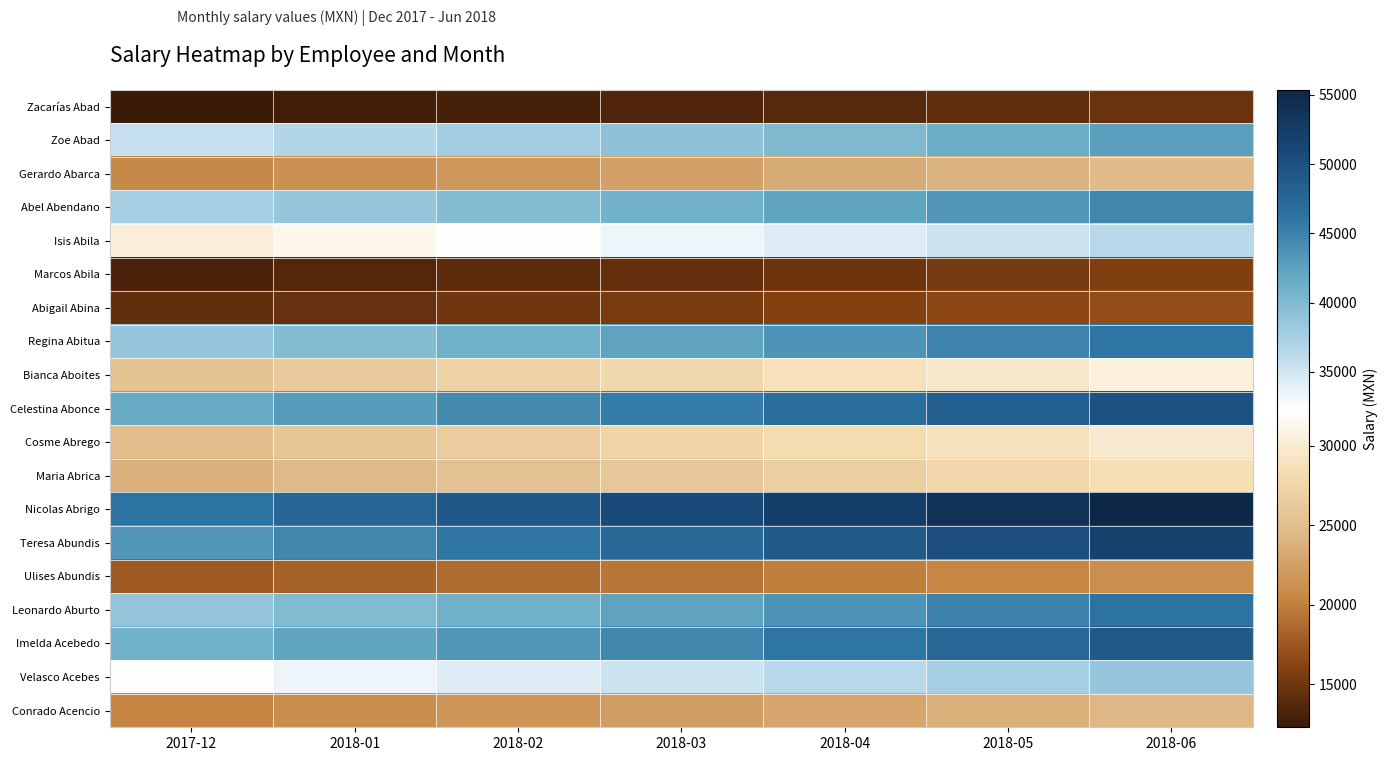

Reading left to right, what are all the values shown in this chart?

Zacarías Abad: 2017-12=12299.0	2018-01=12668.0	2018-02=13048.0	2018-03=13439.4	2018-04=13842.6	2018-05=14257.9	2018-06=14685.6
Zoe Abad: 2017-12=35722.0	2018-01=36793.7	2018-02=37897.5	2018-03=39034.4	2018-04=40205.4	2018-05=41411.6	2018-06=42653.9
Gerardo Abarca: 2017-12=20688.0	2018-01=21308.6	2018-02=21947.9	2018-03=22606.3	2018-04=23284.5	2018-05=23983.1	2018-06=24702.6
Abel Abendano: 2017-12=37477.0	2018-01=38601.3	2018-02=39759.3	2018-03=40952.1	2018-04=42180.7	2018-05=43446.1	2018-06=44749.5
Isis Abila: 2017-12=30463.0	2018-01=31376.9	2018-02=32318.2	2018-03=33287.7	2018-04=34286.4	2018-05=35315.0	2018-06=36374.4
Marcos Abila: 2017-12=13231.0	2018-01=13627.9	2018-02=14036.8	2018-03=14457.9	2018-04=14891.6	2018-05=15338.4	2018-06=15798.5
Abigail Abina: 2017-12=14185.0	2018-01=14610.5	2018-02=15048.9	2018-03=15500.3	2018-04=15965.3	2018-05=16444.3	2018-06=16937.6
Regina Abitua: 2017-12=38669.0	2018-01=39829.1	2018-02=41023.9	2018-03=42254.7	2018-04=43522.3	2018-05=44828.0	2018-06=46172.8
Bianca Aboites: 2017-12=25544.0	2018-01=26310.3	2018-02=27099.6	2018-03=27912.6	2018-04=28750.0	2018-05=29612.5	2018-06=30500.9
Celestina Abonce: 2017-12=41710.0	2018-01=42961.3	2018-02=44250.1	2018-03=45577.6	2018-04=46945.0	2018-05=48353.3	2018-06=49803.9
Cosme Abrego: 2017-12=25029.0	2018-01=25779.9	2018-02=26553.3	2018-03=27349.9	2018-04=28170.4	2018-05=29015.5	2018-06=29885.9
Maria Abrica: 2017-12=23852.0	2018-01=24567.6	2018-02=25304.6	2018-03=26063.7	2018-04=26845.6	2018-05=27651.0	2018-06=28480.5
Nicolas Abrigo: 2017-12=46361.0	2018-01=47751.8	2018-02=49184.4	2018-03=50659.9	2018-04=52179.7	2018-05=53745.1	2018-06=55357.5
Teresa Abundis: 2017-12=43397.0	2018-01=44698.9	2018-02=46039.9	2018-03=47421.1	2018-04=48843.7	2018-05=50309.0	2018-06=51818.3
Ulises Abundis: 2017-12=17713.0	2018-01=18244.4	2018-02=18791.7	2018-03=19355.5	2018-04=19936.1	2018-05=20534.2	2018-06=21150.2
Leonardo Aburto: 2017-12=38765.0	2018-01=39927.9	2018-02=41125.8	2018-03=42359.6	2018-04=43630.3	2018-05=44939.3	2018-06=46287.4
Imelda Acebedo: 2017-12=40954.0	2018-01=42182.6	2018-02=43448.1	2018-03=44751.5	2018-04=46094.1	2018-05=47476.9	2018-06=48901.2
Velasco Acebes: 2017-12=32351.0	2018-01=33321.5	2018-02=34321.2	2018-03=35350.8	2018-04=36411.3	2018-05=37503.7	2018-06=38628.8
Conrado Acencio: 2017-12=20340.0	2018-01=20950.2	2018-02=21578.7	2018-03=22226.1	2018-04=22892.8	2018-05=23579.6	2018-06=24287.0